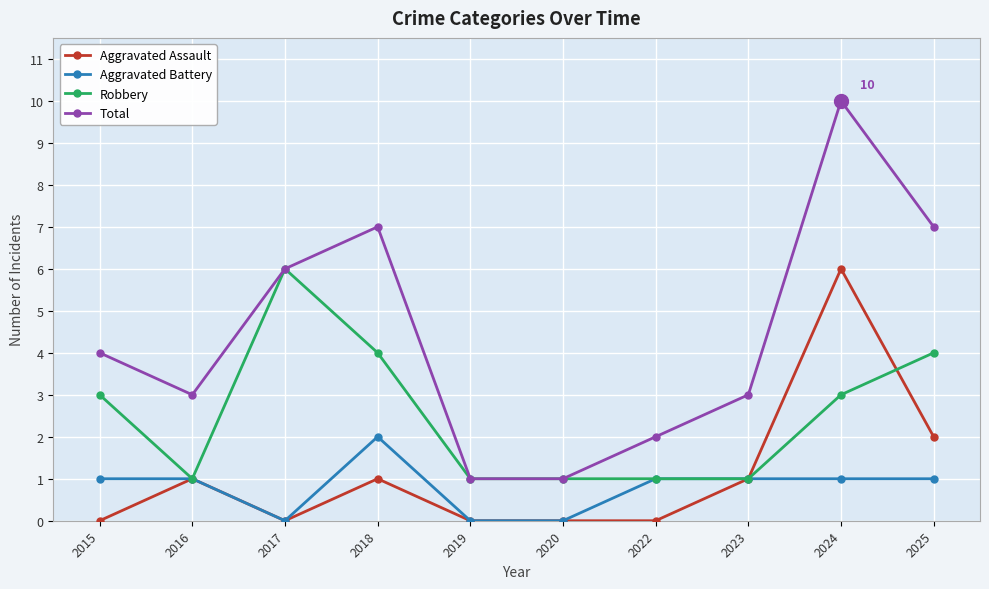

What is the average value of the Aggravated Assault series?

1